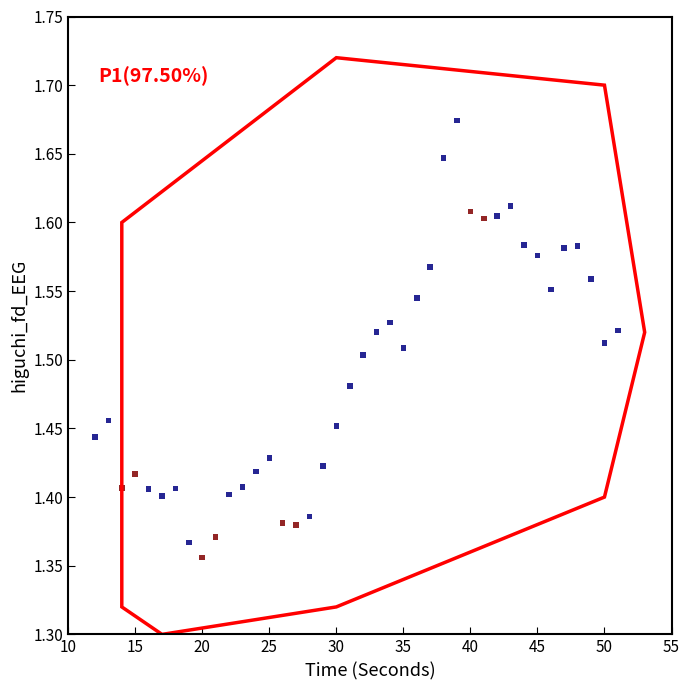

What is the range of X values (max minus min)?

39.0